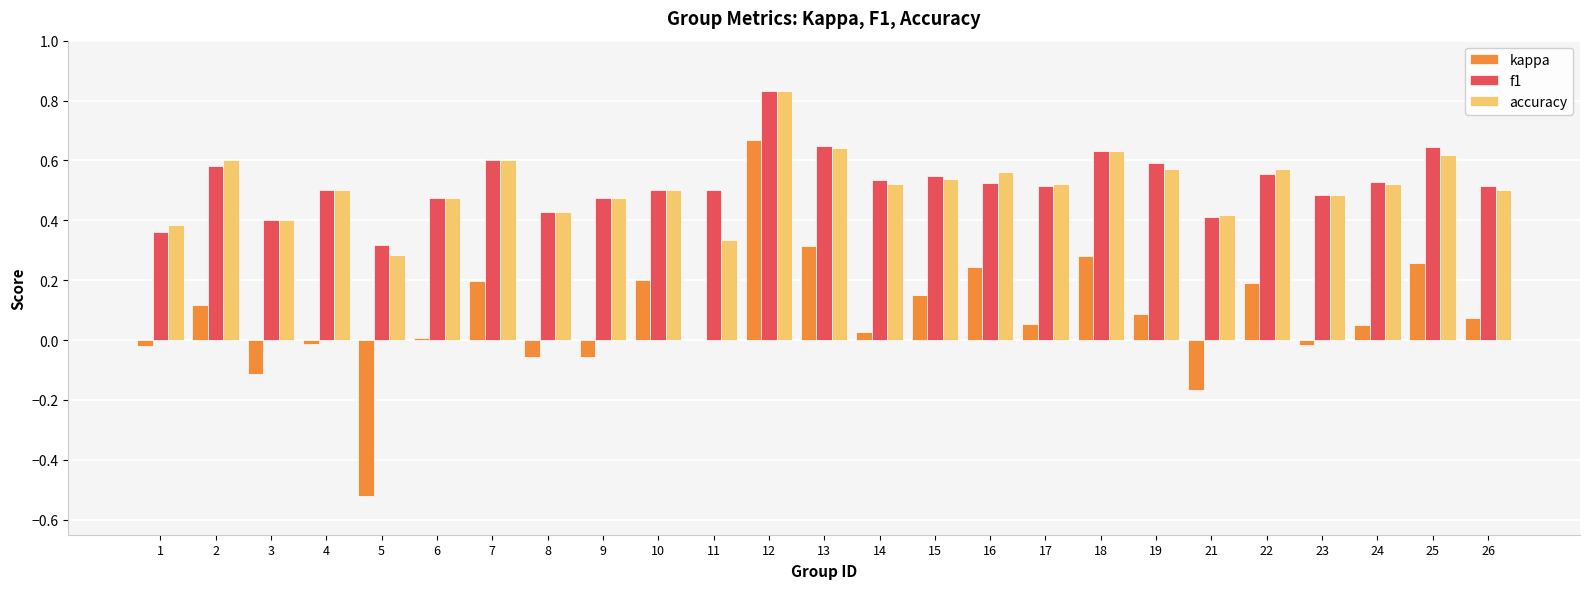

Is it true that f1 equals 0.3 at 8?

False